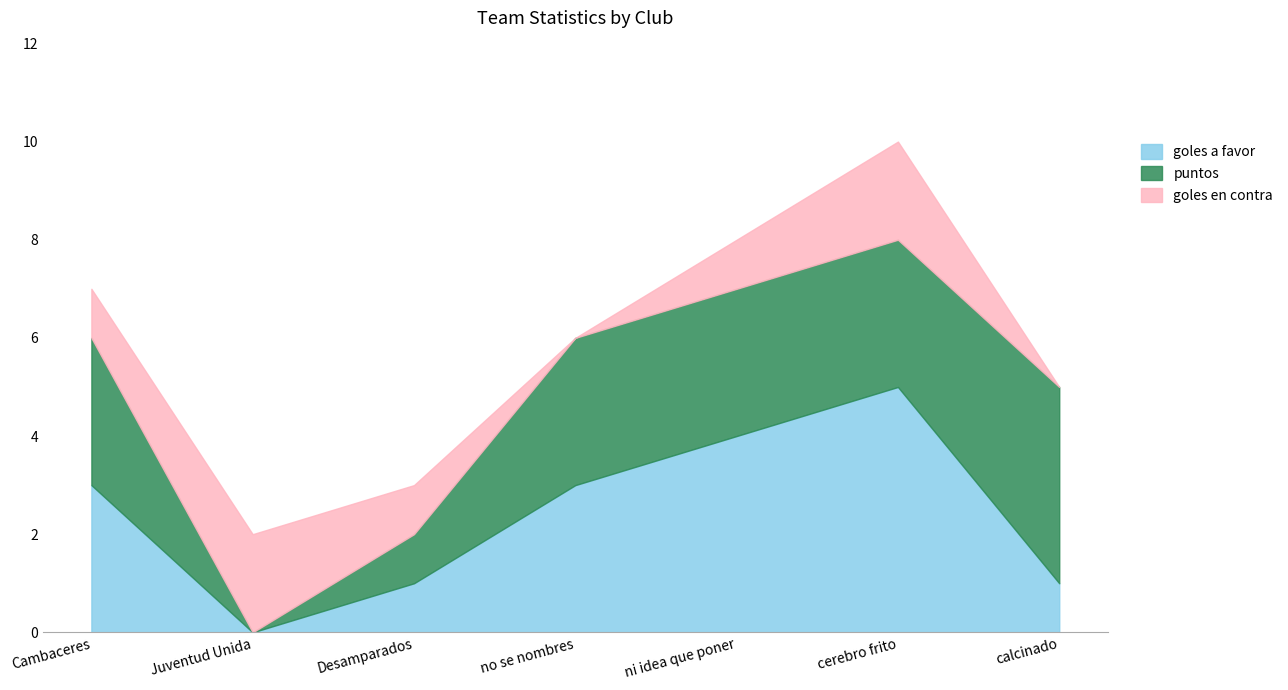

In puntos, how many points are lower than both neighbors (excluding endpoints)?

1